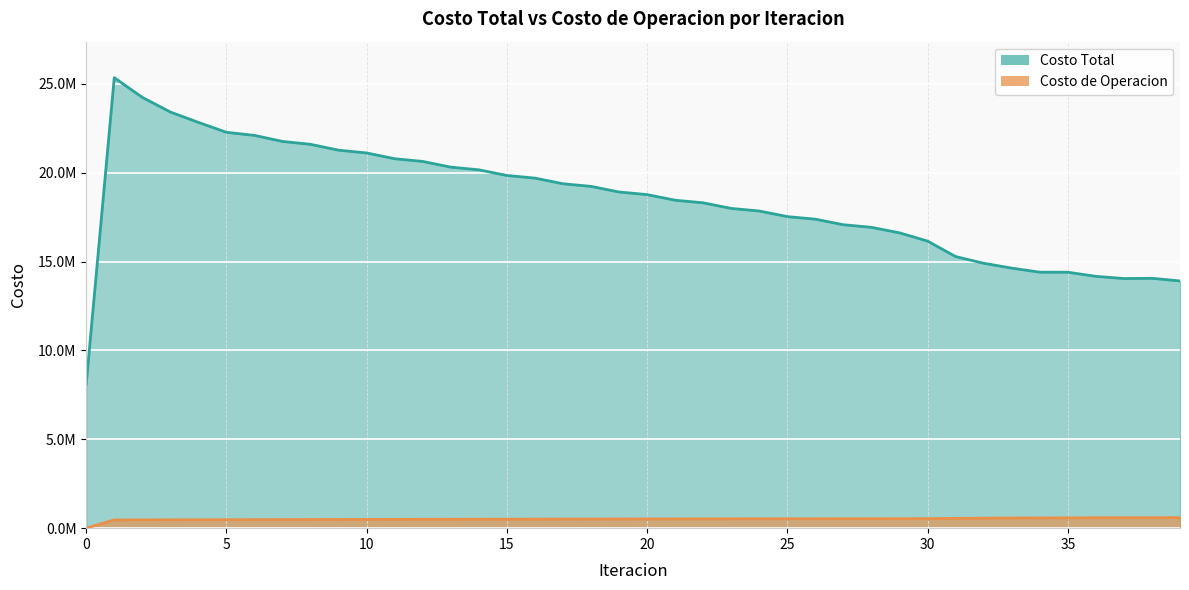

True or false: Costo de Operacion has a value of -207230.1 at 0.

False